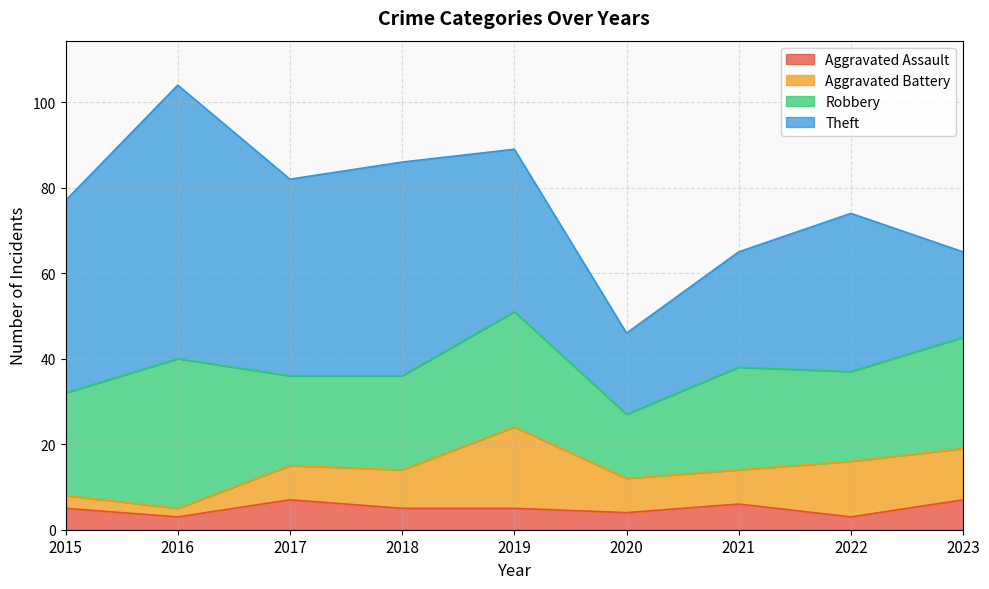

What is the approximate value of Aggravated Battery at 2022, to the nearest 5?

15